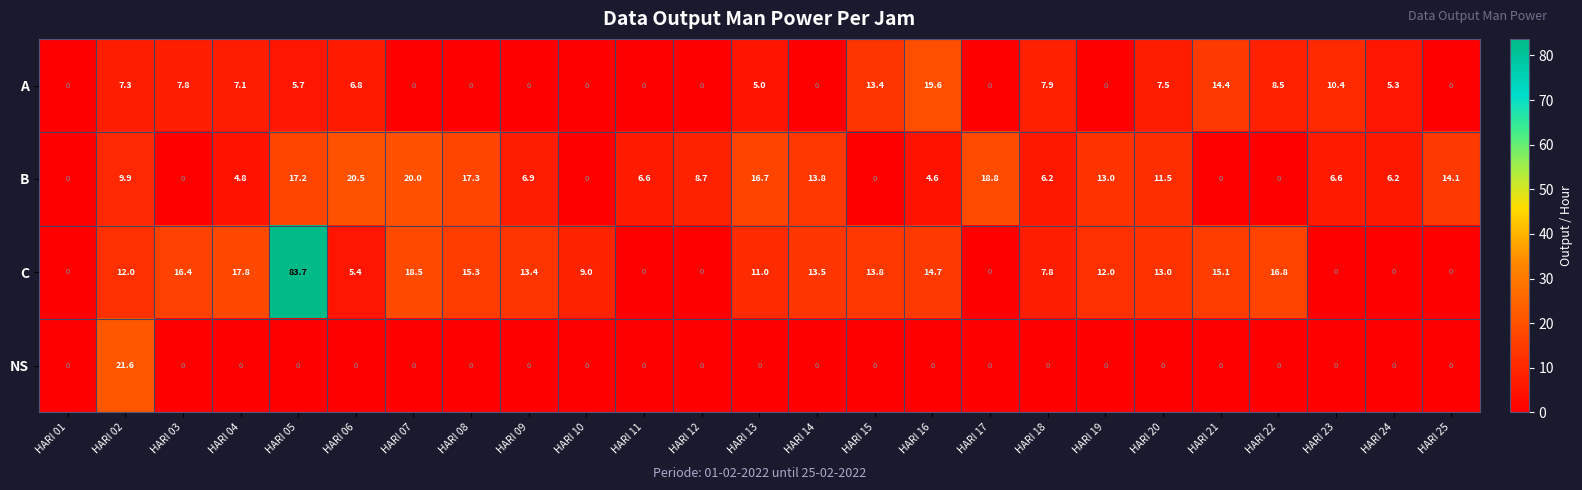

What is the difference between the second highest and second lowest values in the A series?

14.4